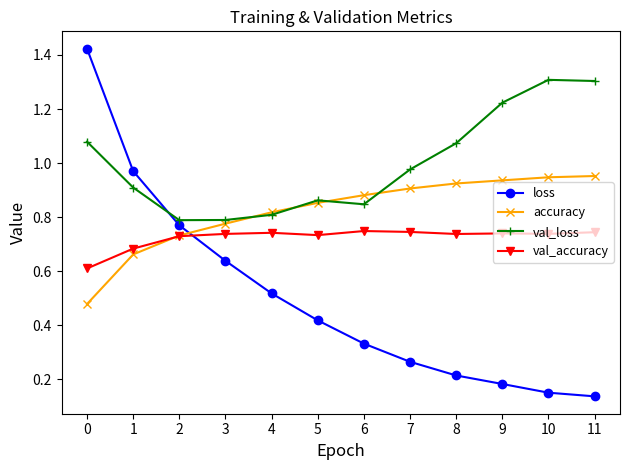

How many series are shown in this chart?

4